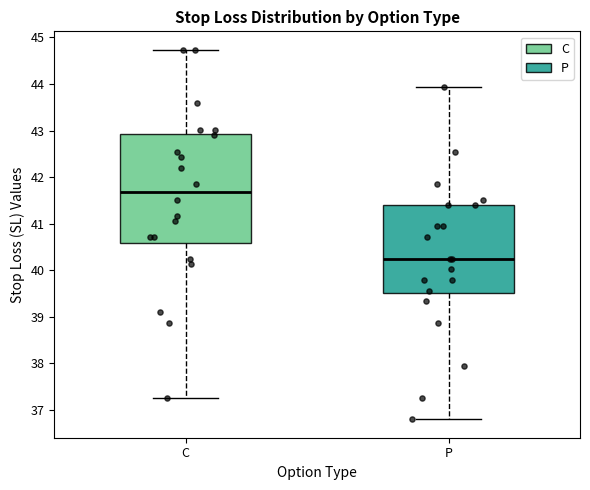

Reading left to right, read every box against the y-axis: the position of its median line, the range the box covers, and the ends of its whiskers. The values are not printed on the chart, so give them approximately, as read against the axis.

C: median 41.7, box 40.6 to 42.9, whiskers 37.3 to 44.7
P: median 40.3, box 39.5 to 41.4, whiskers 36.8 to 43.9